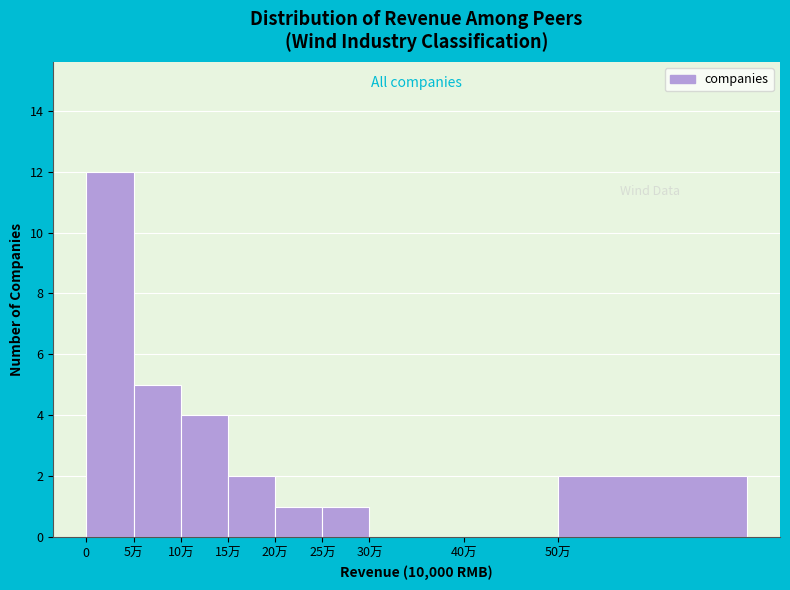

Reading right to left, extract all data points from this chart.

50万=2	40万=0	30万=0	25万=1	20万=1	15万=2	10万=4	5万=5	0=12